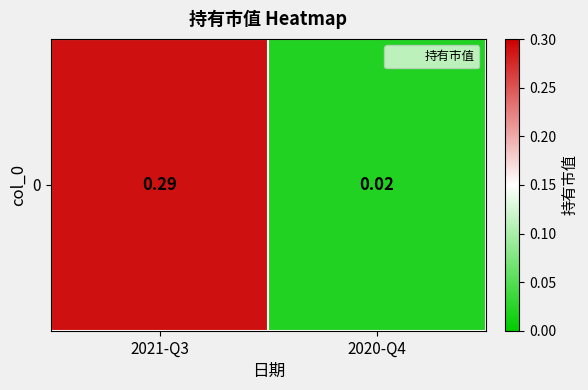

Reading left to right, extract all data points from this chart.

0.3	0.0